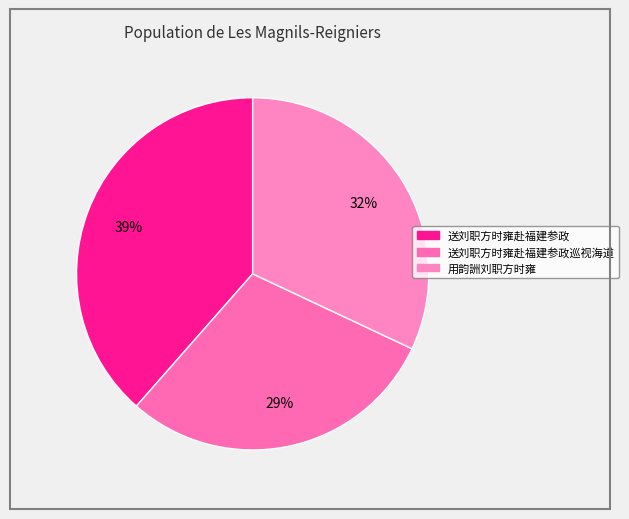

Rank the categories by value from highest to lowest.

送刘职方时雍赴福建参政, 用韵詶刘职方时雍, 送刘职方时雍赴福建参政巡视海道